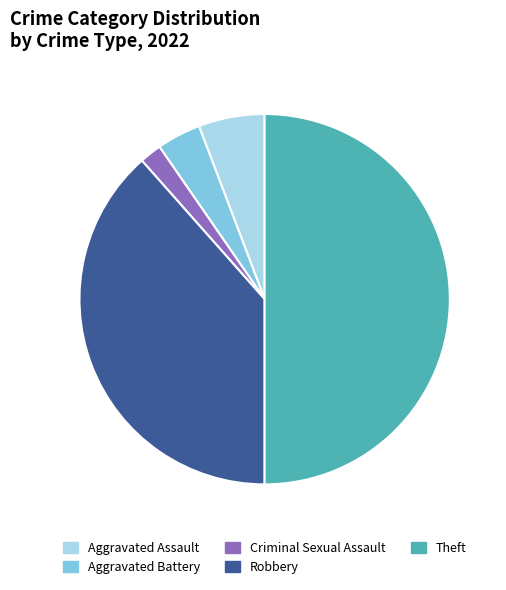

Rank the categories by value from highest to lowest.

Theft, Robbery, Aggravated Assault, Aggravated Battery, Criminal Sexual Assault